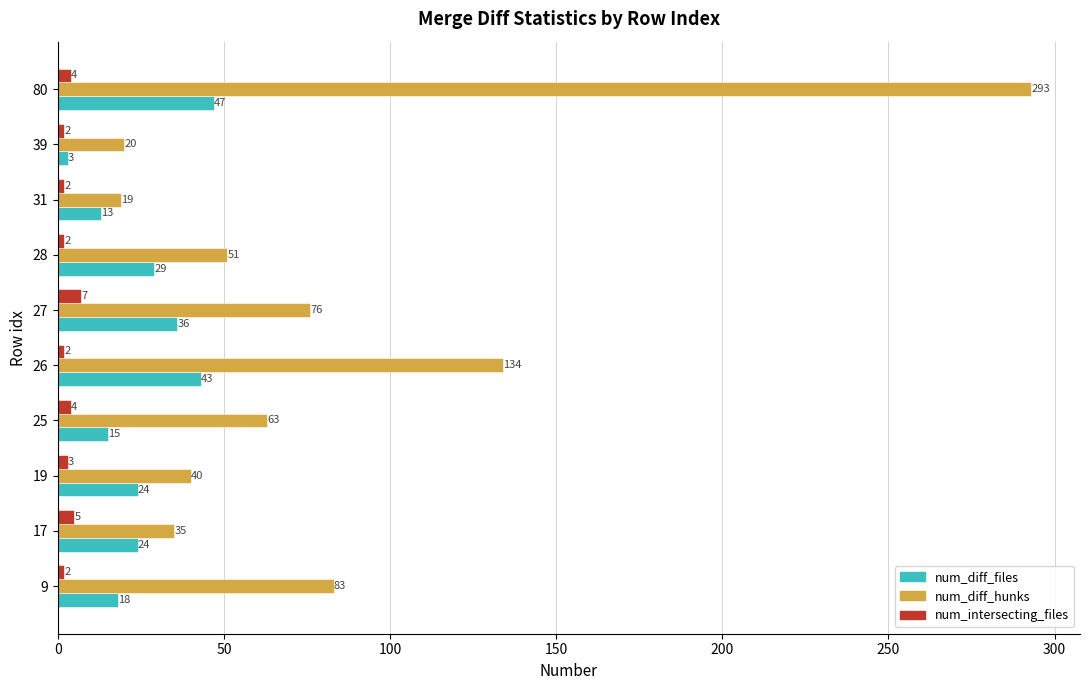

Is the value of num_diff_files at 39 greater than the value of num_diff_hunks at 39?

No